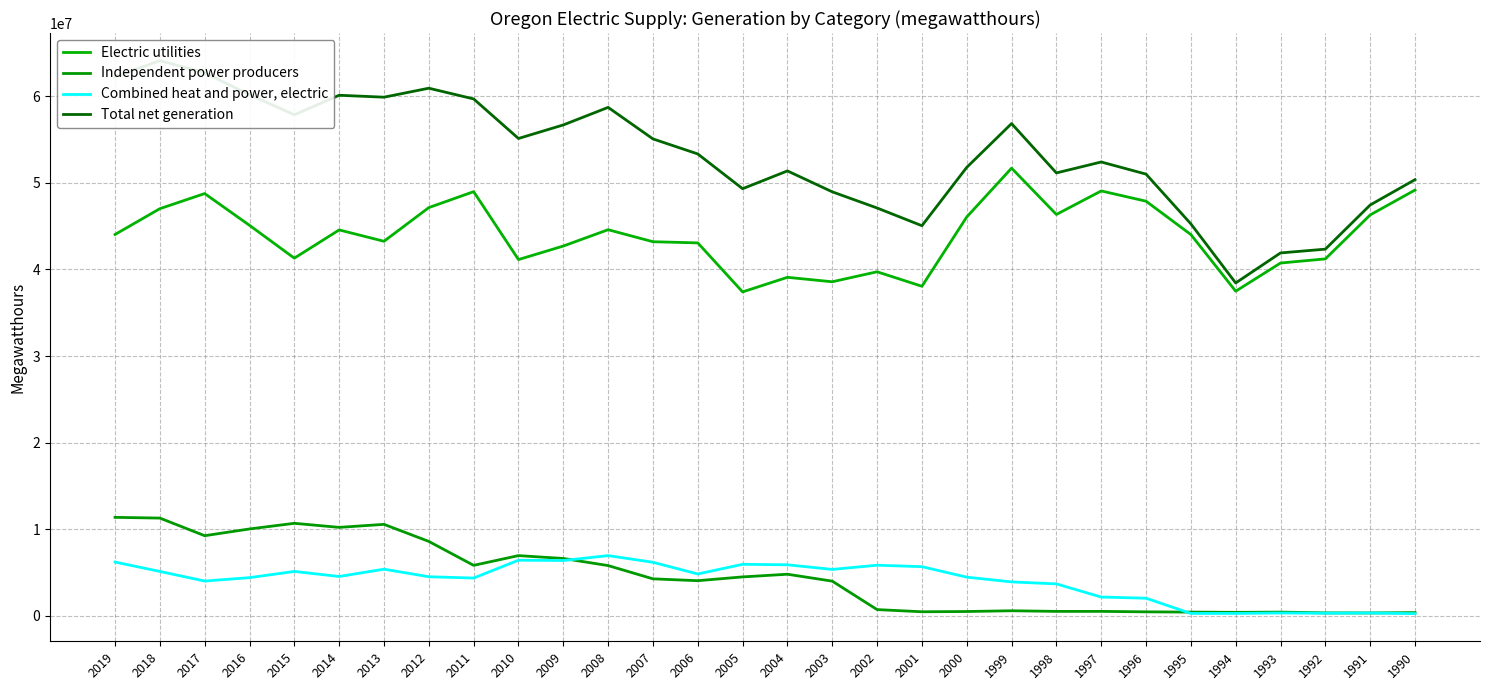

What is the spread (max minus min) of values at 2013?

54509947